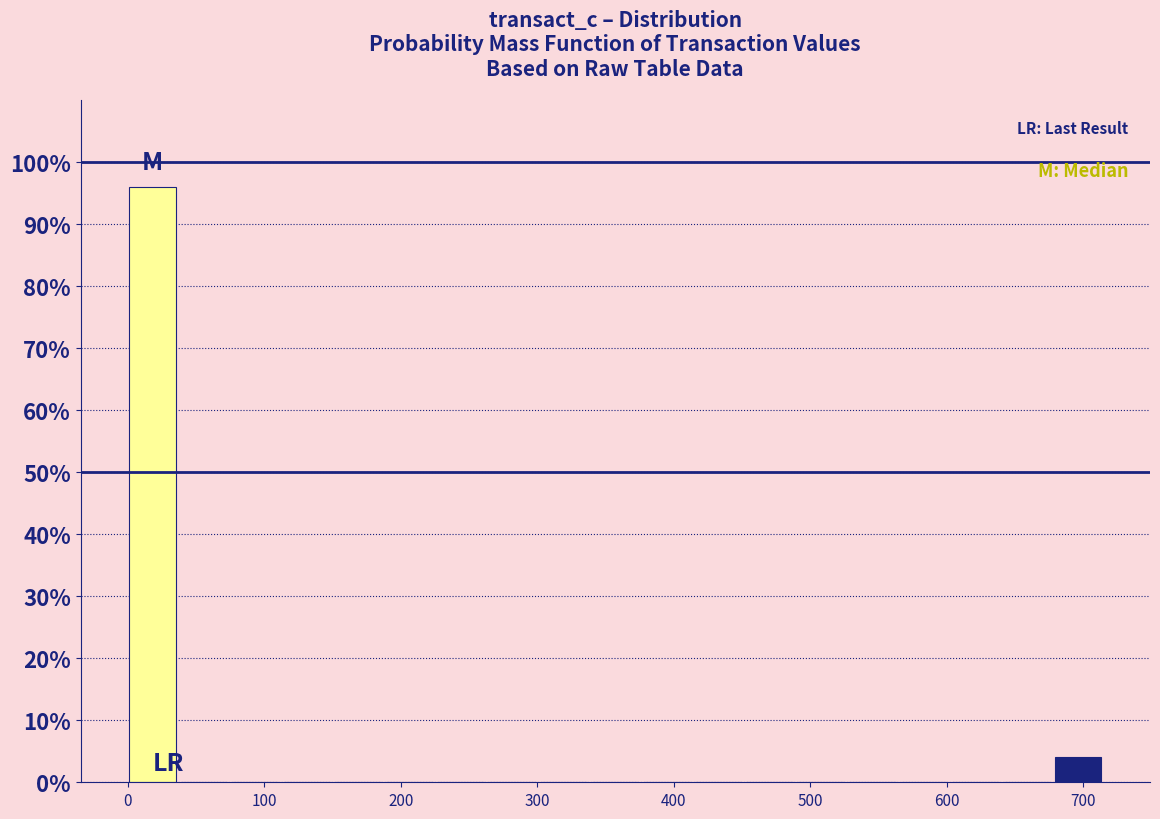

Read against the x-axis, roughly where is the centre of the tallest bar?

20